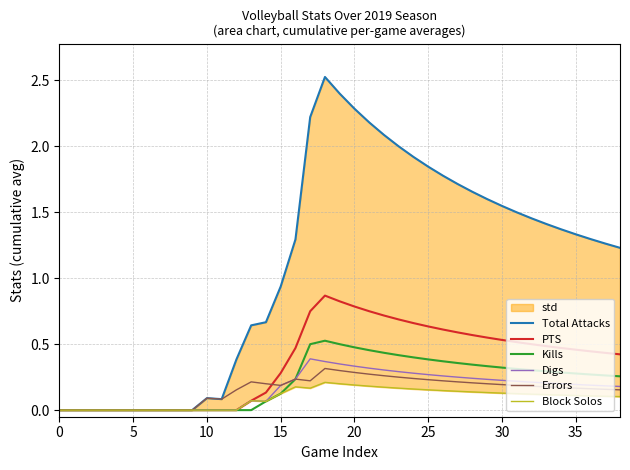

Count the Errors values in the range 0 to 1.

39